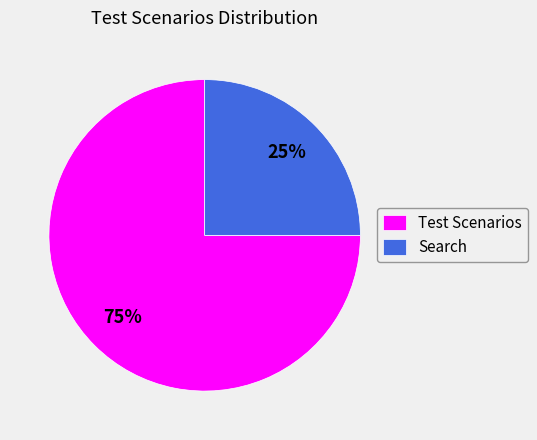

Rank the categories by value from lowest to highest.

Search, Test Scenarios